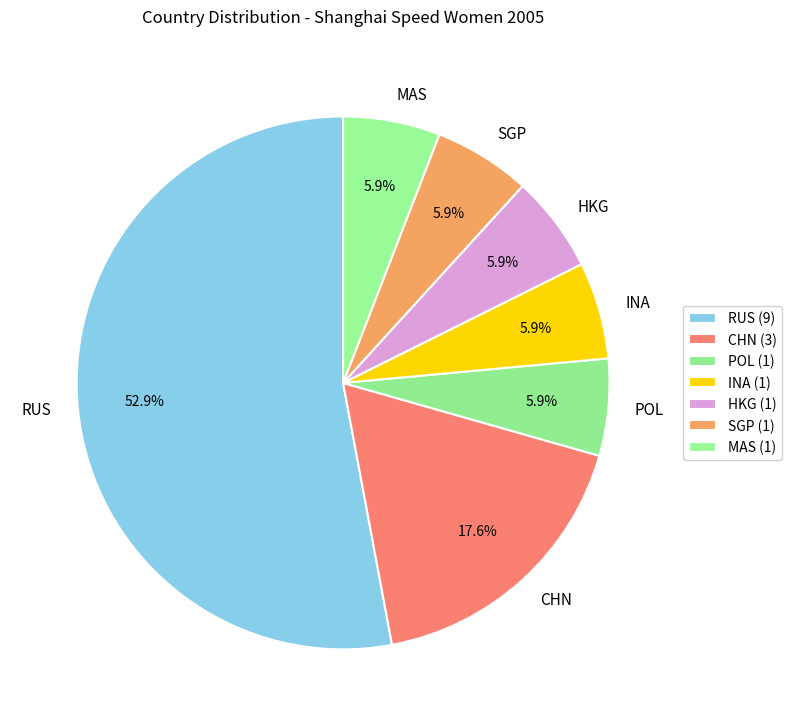

Combined, what portion of the pie is MAS and INA?

11.8%